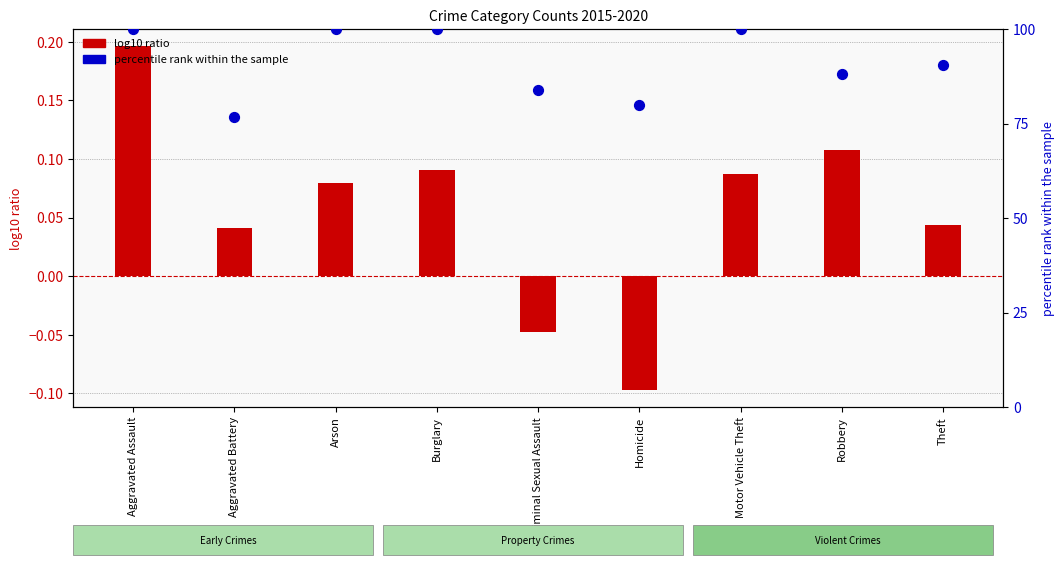

At how many categories does at least one series exceed 34?

9